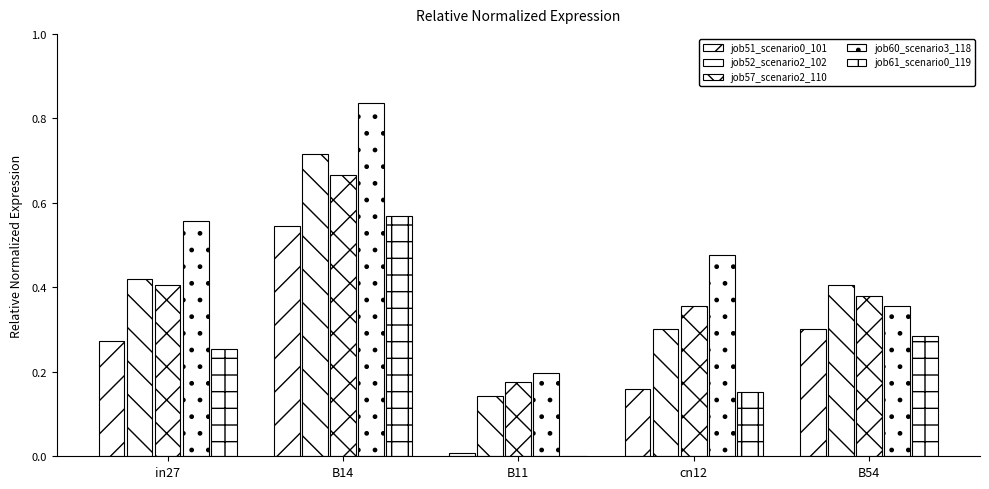

Reading left to right, transcribe all the data shown in this chart.

job51_scenario0_101: 0.3	0.5	0.0	0.2	0.3
job52_scenario2_102: 0.4	0.7	0.1	0.3	0.4
job57_scenario2_110: 0.4	0.7	0.2	0.4	0.4
job60_scenario3_118: 0.6	0.8	0.2	0.5	0.4
job61_scenario0_119: 0.3	0.6	0.0	0.2	0.3